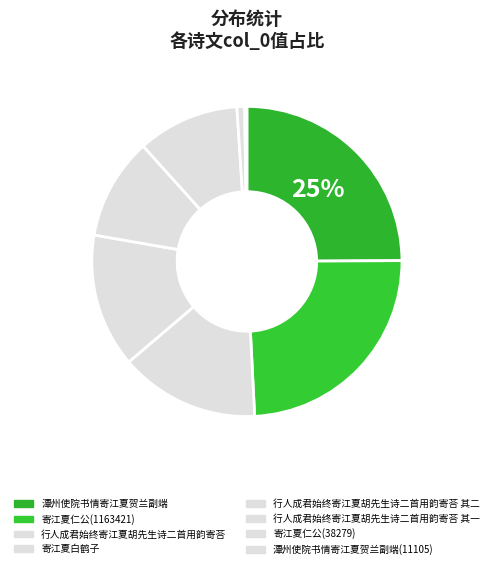

Is it true that 寄江夏白鹤子 is 20% of the pie?

False